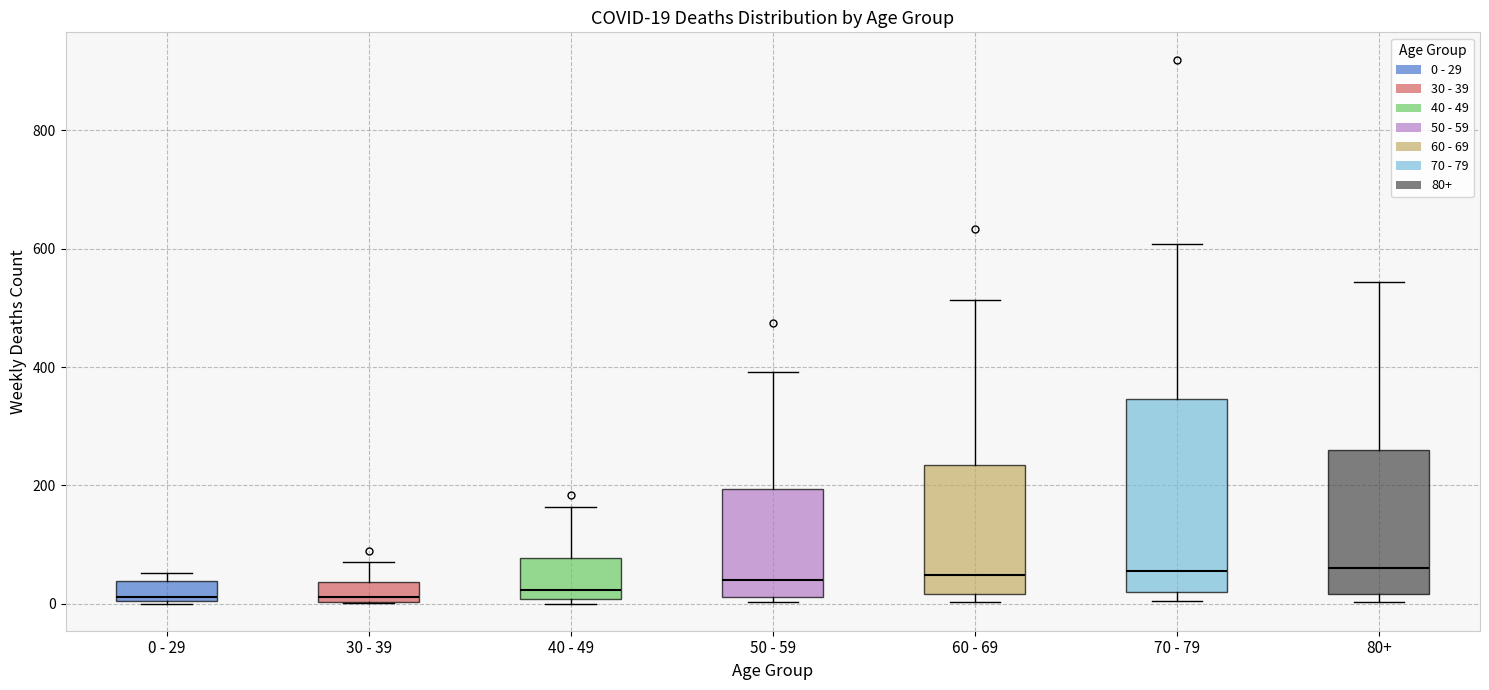

Comparing the boxes themselves (not the whiskers), which one is the tallest?

70 - 79